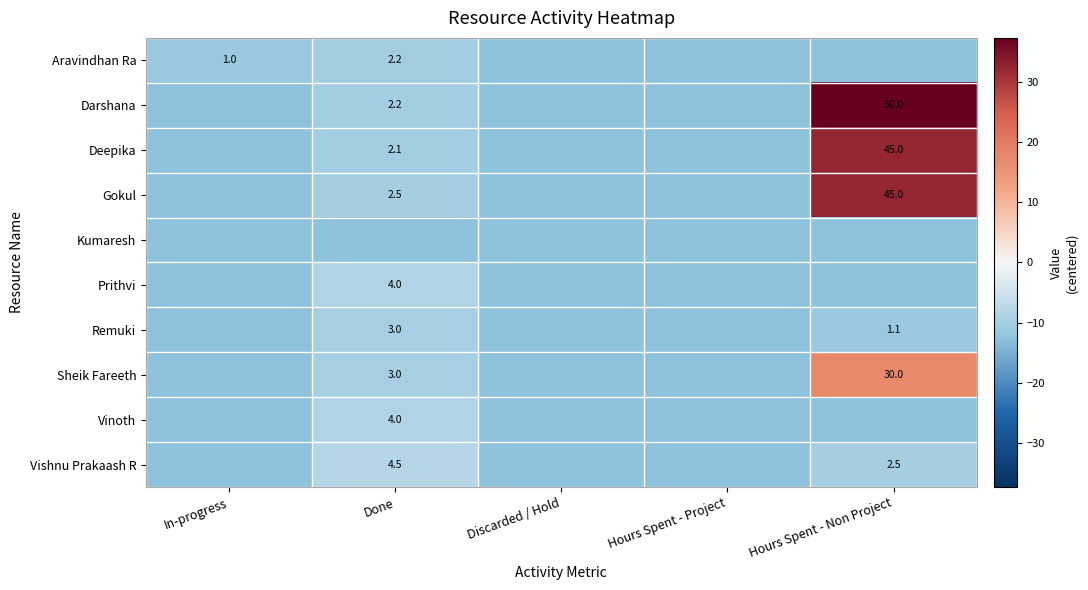

At which label does Sheik Fareeth reach its minimum?

In-progress